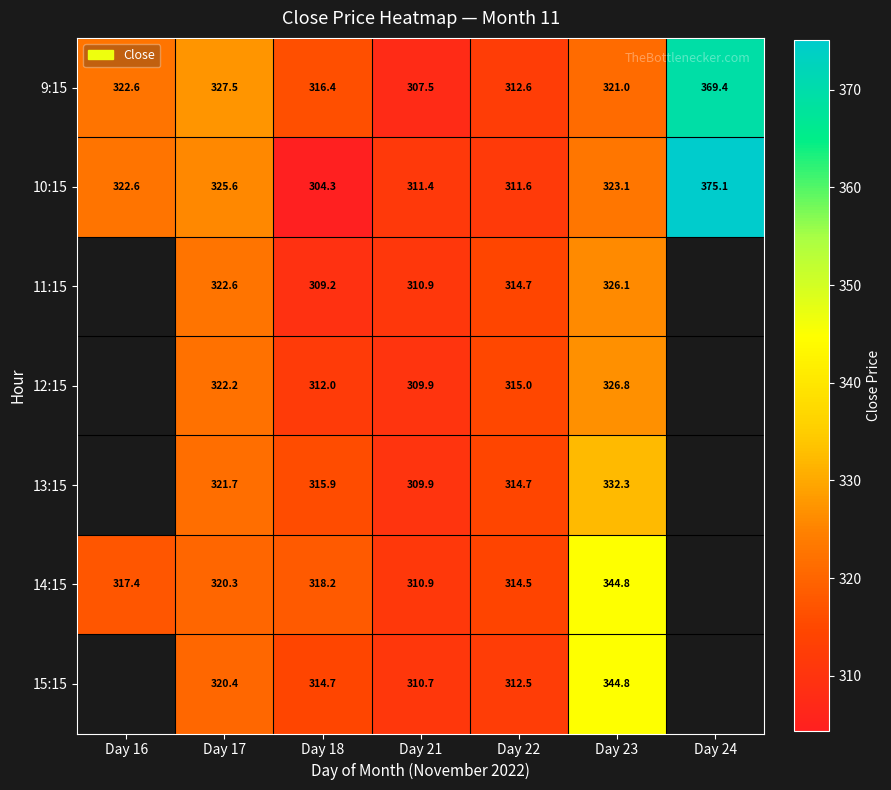

What is the total value across all series at Day 18?

2190.7